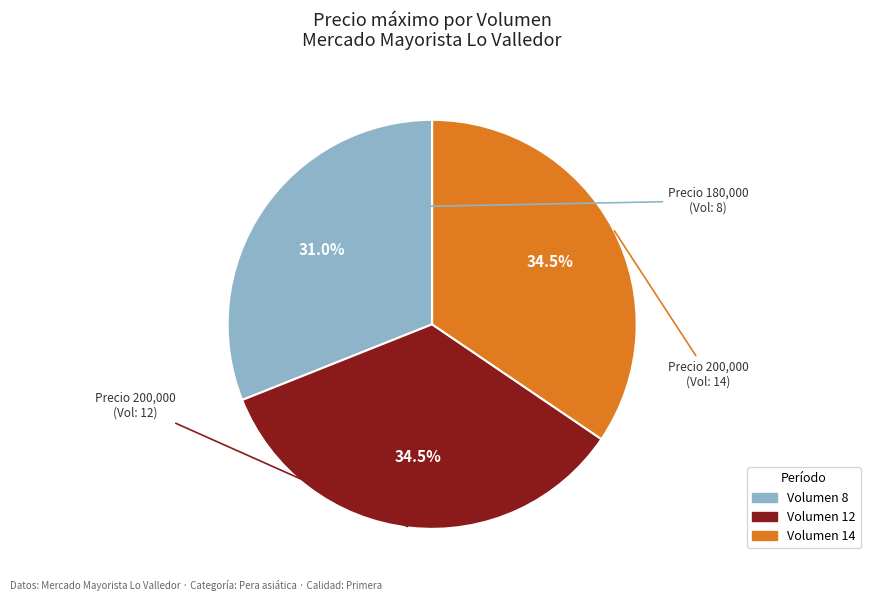

Is there any slice that represents more than half of the pie?

No